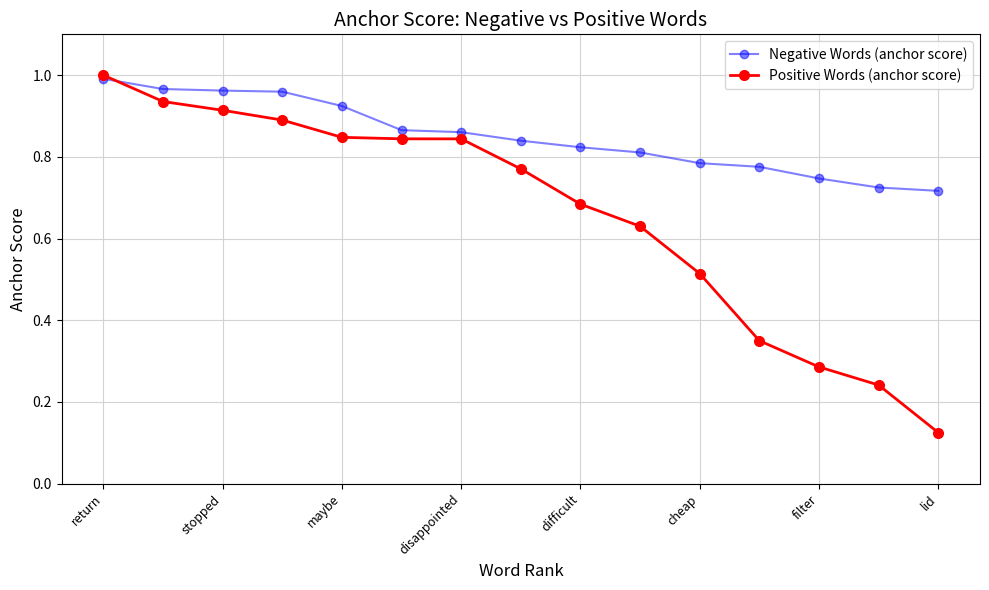

List the series in order of their overall mean, lowest first.

Positive Words (anchor score), Negative Words (anchor score)